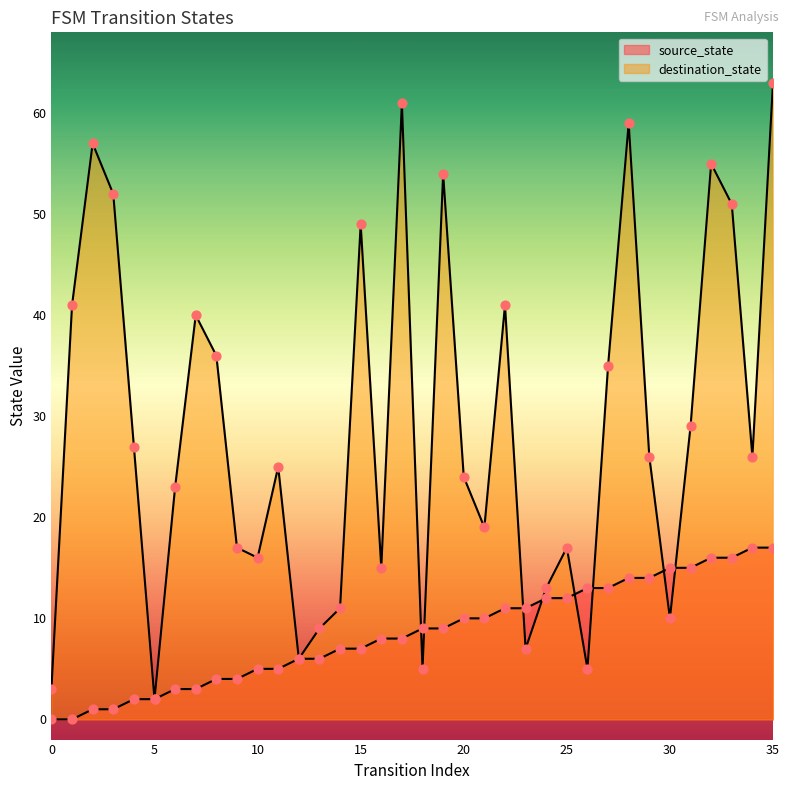

Is the value of source_state at 27 greater than the value of destination_state at 30?

Yes